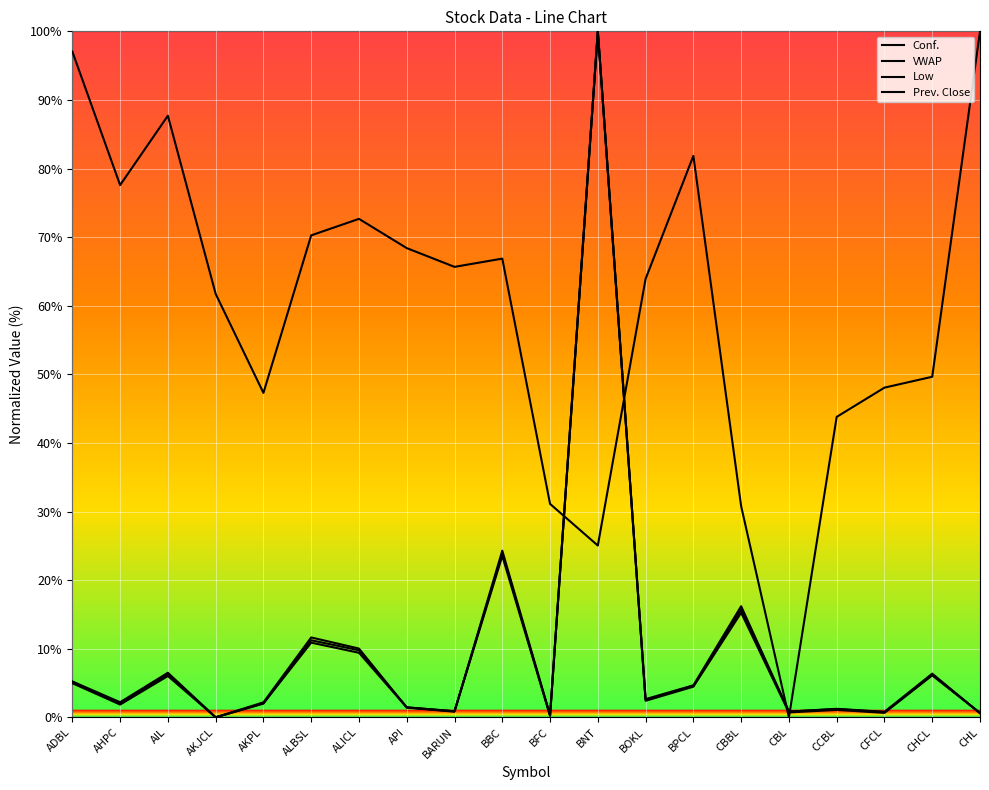

How many values in the Low series are below 2?

10